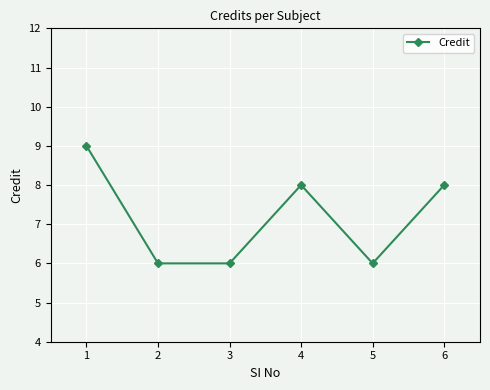

Reading left to right, extract all data points from this chart.

9	6	6	8	6	8